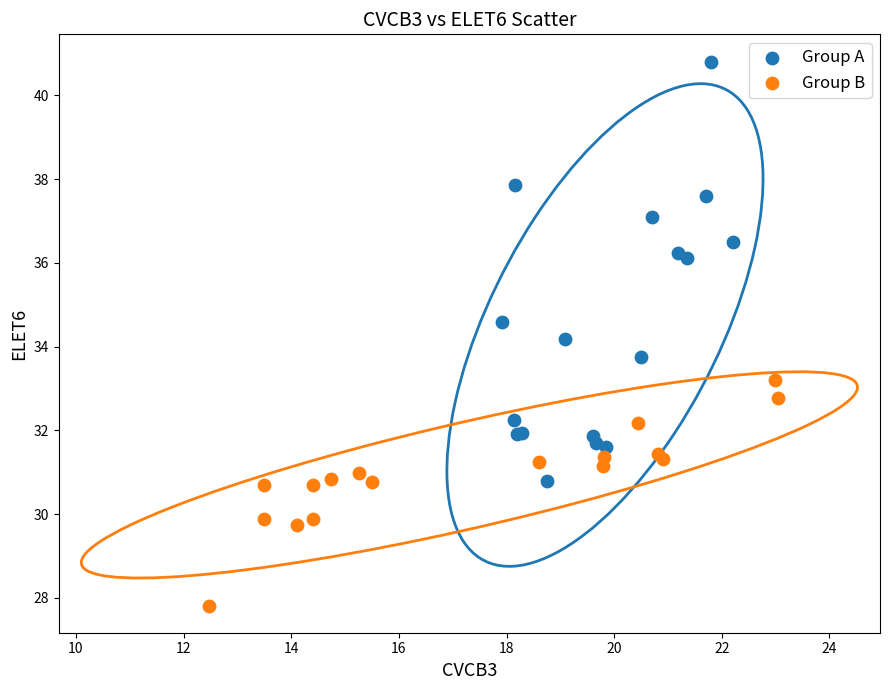

Which series contains the lowest Y value?

Group B